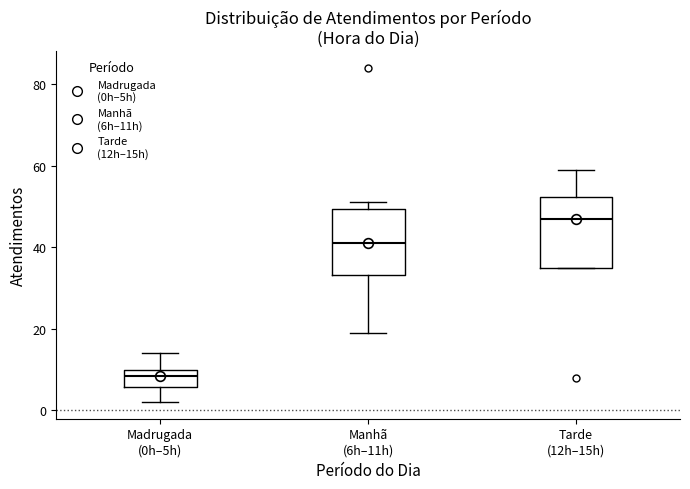

Reading left to right, transcribe this box plot: for each box, give where its median line is, the range the box spans, and where its two whiskers end, as read against the y-axis. The values are not printed on the chart, so give them approximately, as read against the axis.

Madrugada (0h–5h): median 8, box 6 to 10, whiskers 2 to 14
Manhã (6h–11h): median 42, box 34 to 50, whiskers 20 to 52
Tarde (12h–15h): median 48, box 36 to 52, whiskers 36 to 60